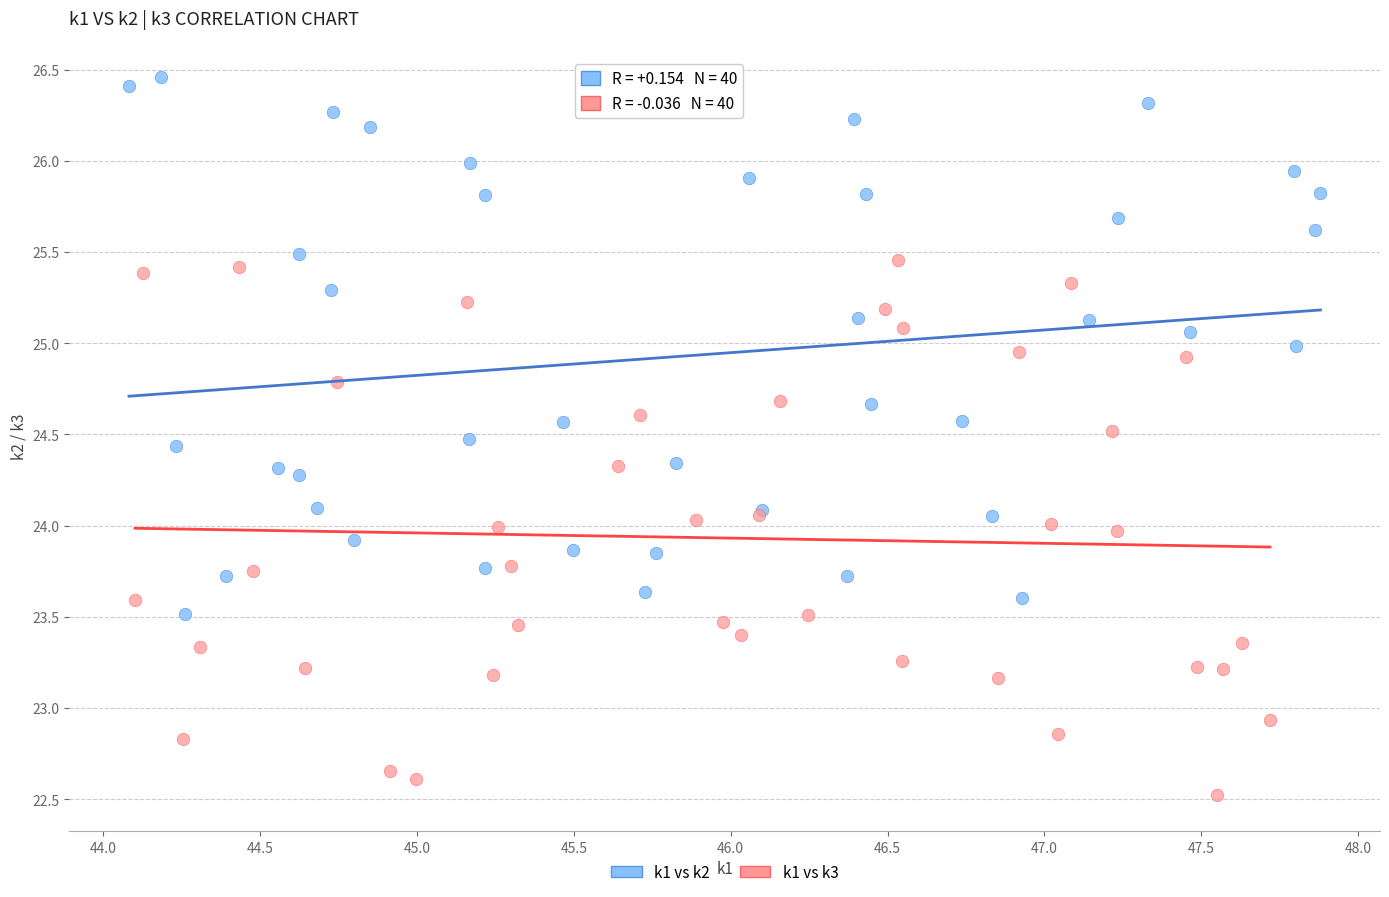

Which series reaches the maximum Y coordinate?

k1 vs k2